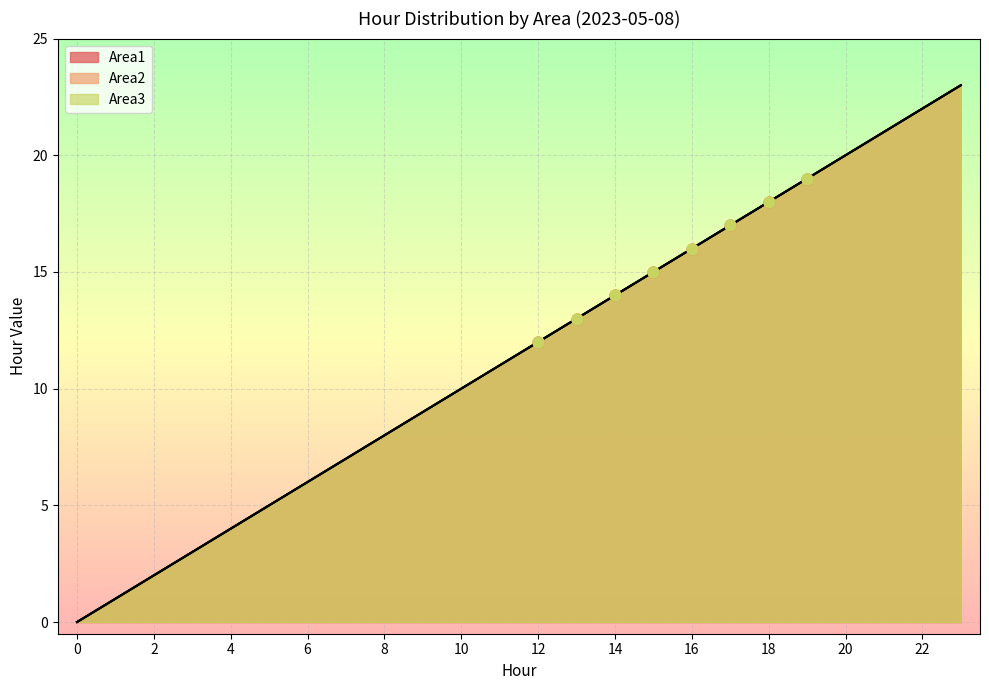

At which category is the sum across all series the highest?

23